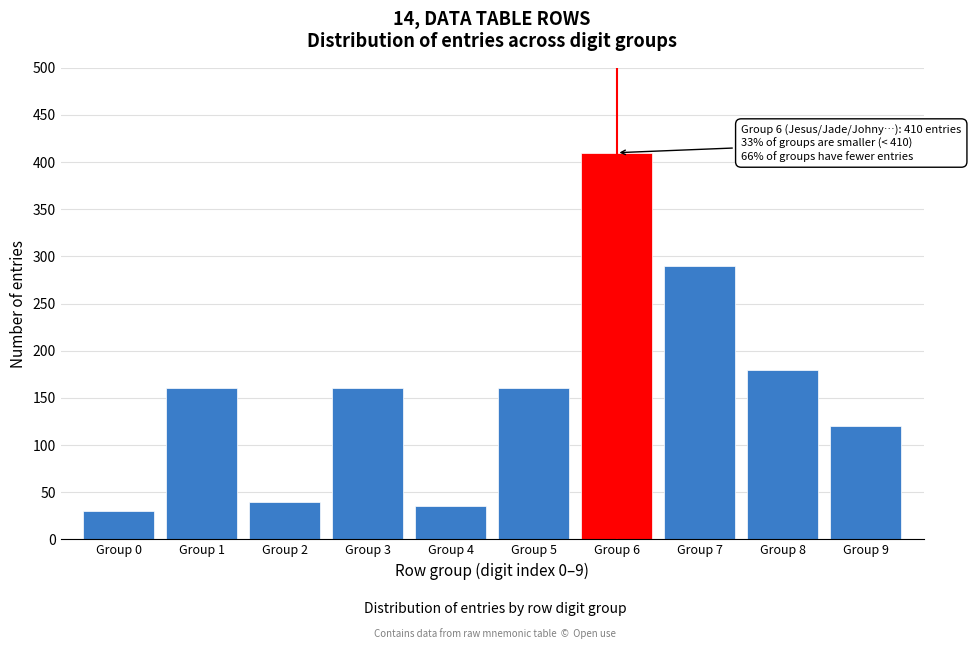

Reading left to right, transcribe all the data shown in this chart.

Group 0=30	Group 1=160	Group 2=40	Group 3=160	Group 4=35	Group 5=160	Group 6=410	Group 7=290	Group 8=180	Group 9=120